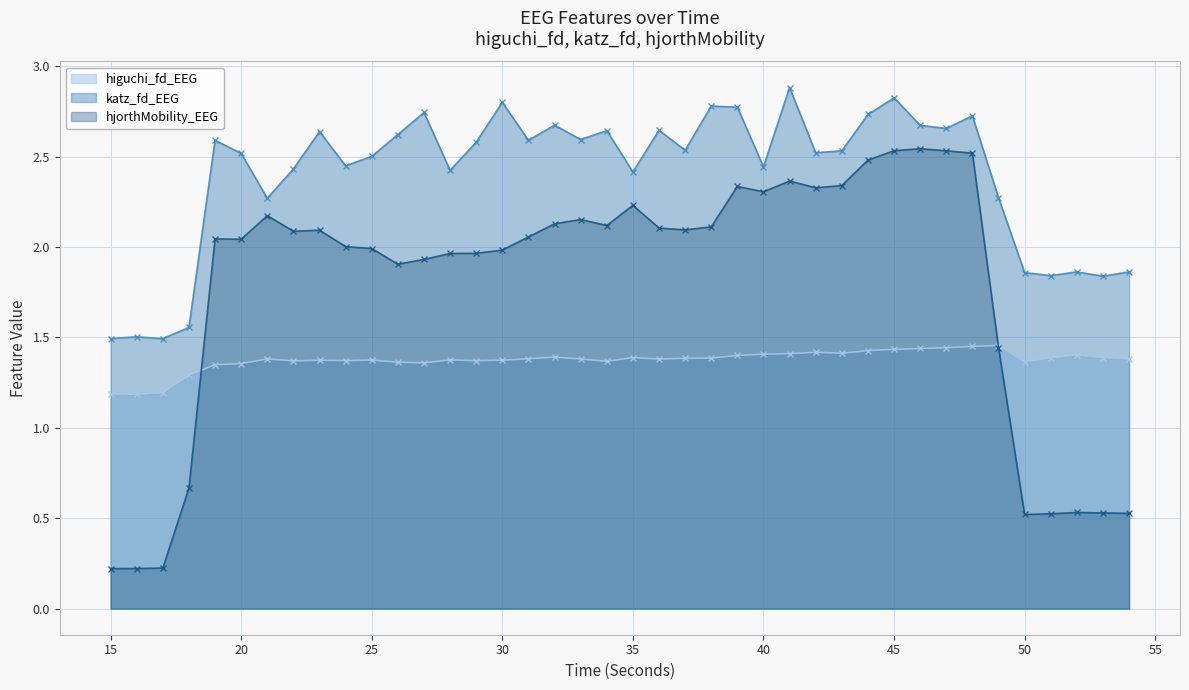

Where is the first local maximum for hjorthMobility_EEG?

19